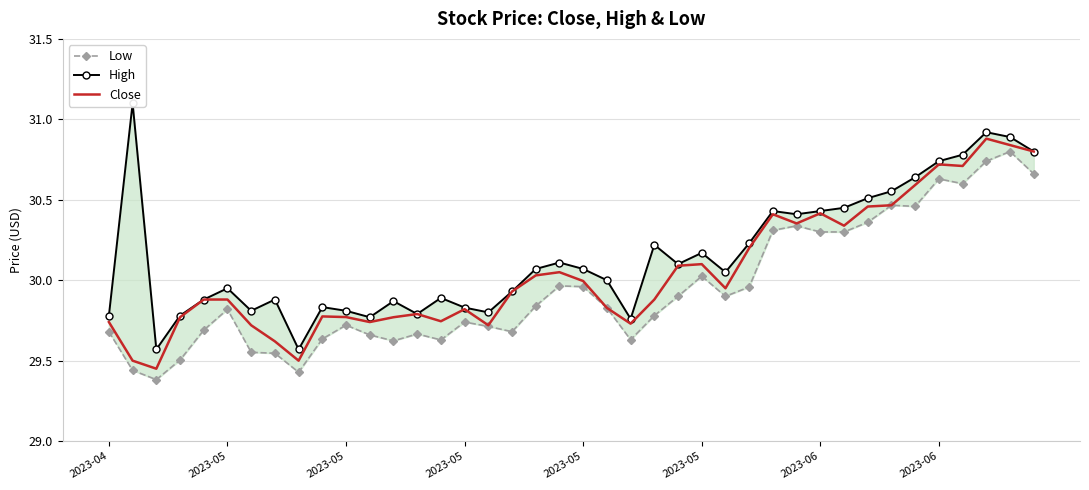

Reading right to left, extract all data points from this chart.

Low: 30.7	30.8	30.7	30.6	30.6	30.5	30.5	30.4	30.3	30.3	30.3	30.3	30.0	29.9	30.0	29.9	29.8	29.6	29.8	30.0	30.0	29.8	29.7	29.7	29.7	29.6	29.7	29.6	29.7	29.7	29.6	29.4	29.5	29.6	29.8	29.7	29.5	29.4	29.4	29.7
High: 30.8	30.9	30.9	30.8	30.7	30.6	30.6	30.5	30.5	30.4	30.4	30.4	30.2	30.0	30.2	30.1	30.2	29.8	30.0	30.1	30.1	30.1	29.9	29.8	29.8	29.9	29.8	29.9	29.8	29.8	29.8	29.6	29.9	29.8	30.0	29.9	29.8	29.6	31.1	29.8
Close: 30.8	30.8	30.9	30.7	30.7	30.6	30.5	30.5	30.3	30.4	30.4	30.4	30.2	30.0	30.1	30.1	29.9	29.7	29.8	30.0	30.0	30.0	29.9	29.7	29.8	29.7	29.8	29.8	29.7	29.8	29.8	29.5	29.6	29.7	29.9	29.9	29.8	29.5	29.5	29.7